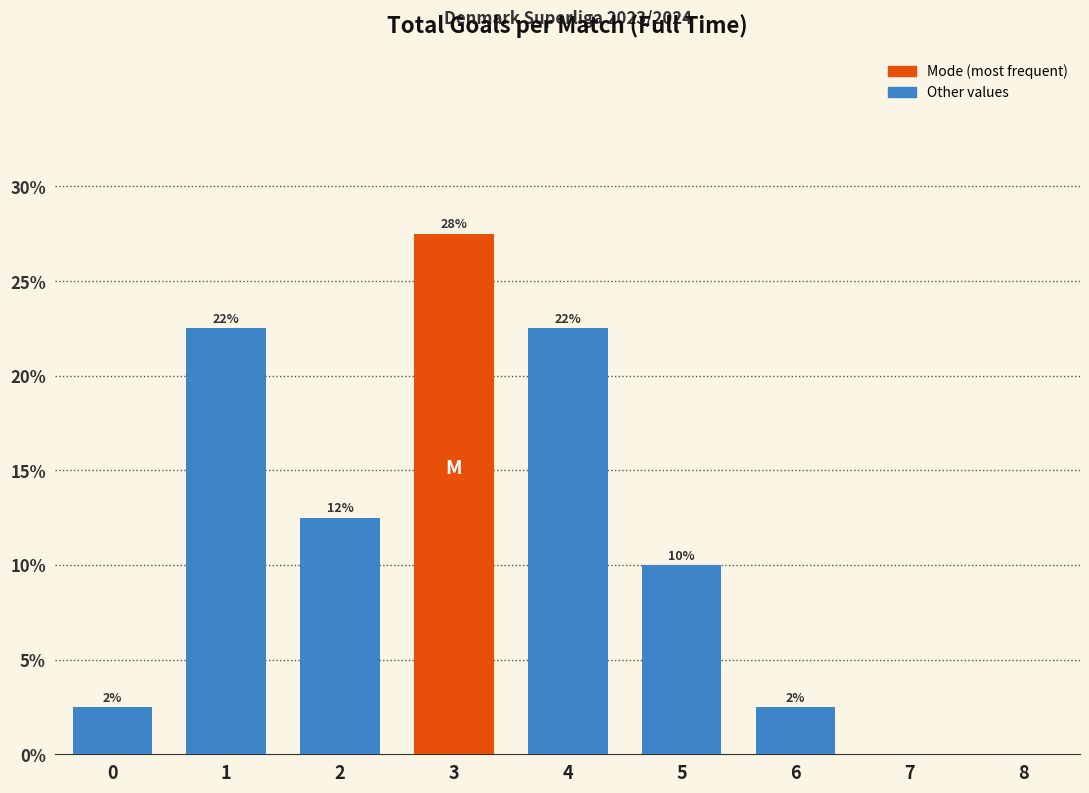

Are the bars horizontal?

No